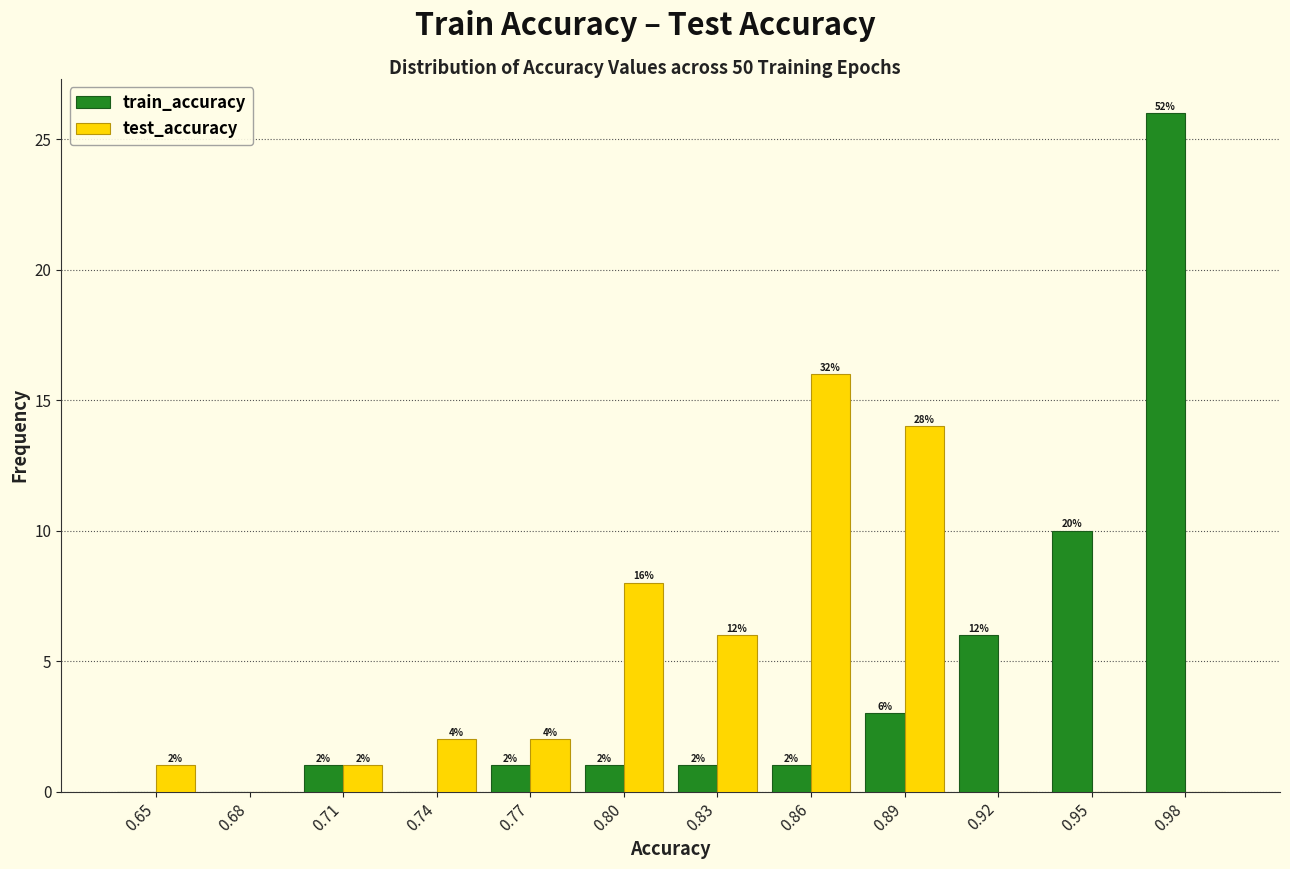

In the train_accuracy series, which range on the x-axis has the tallest bar?

0.960 to 0.990